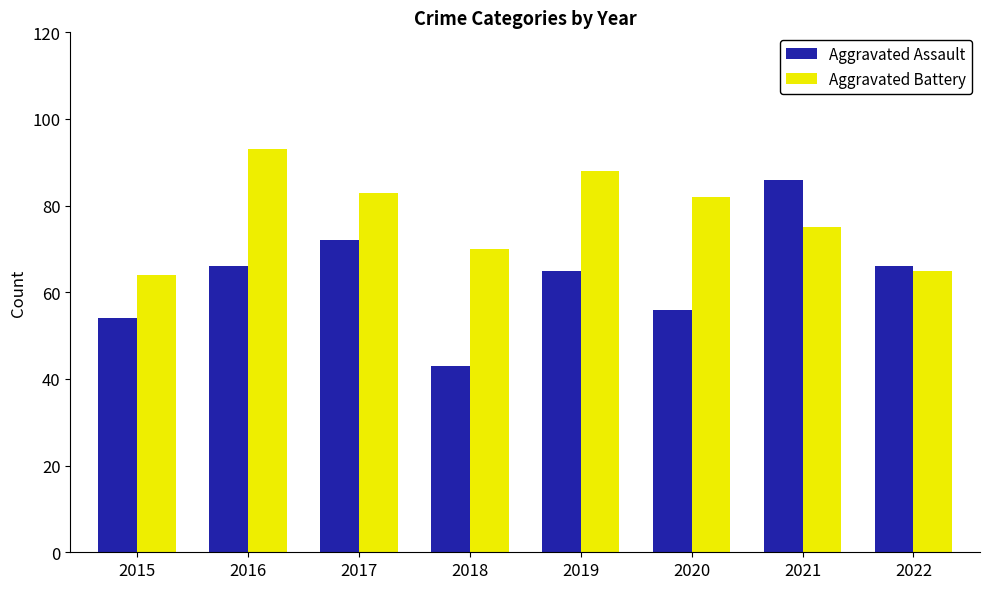

How many series are shown in this chart?

2